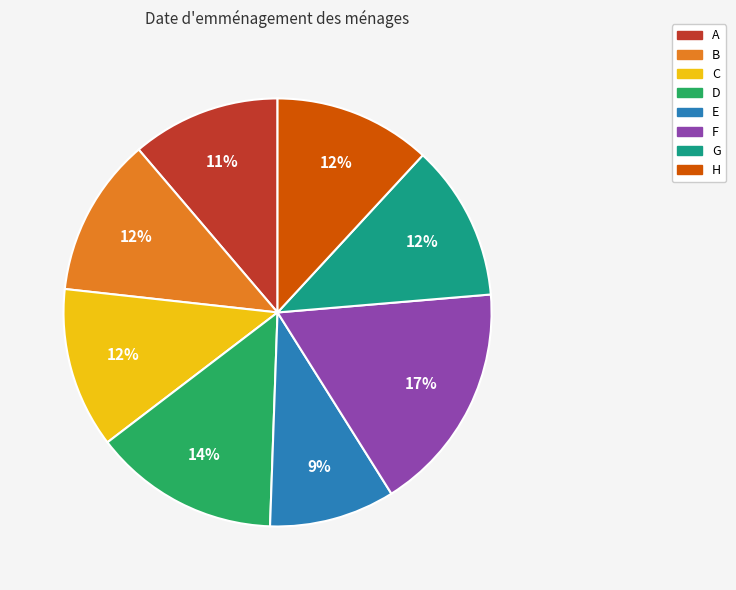

Does C account for over 50% of the chart?

No